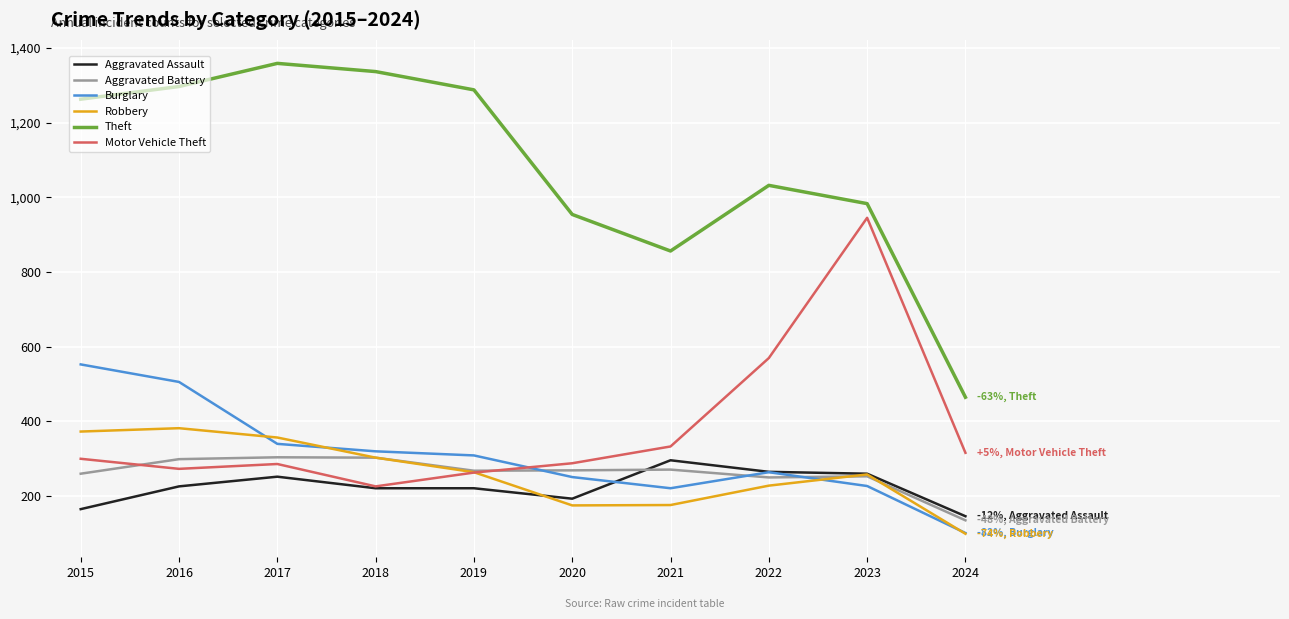

Does the chart have visible grid lines?

Yes